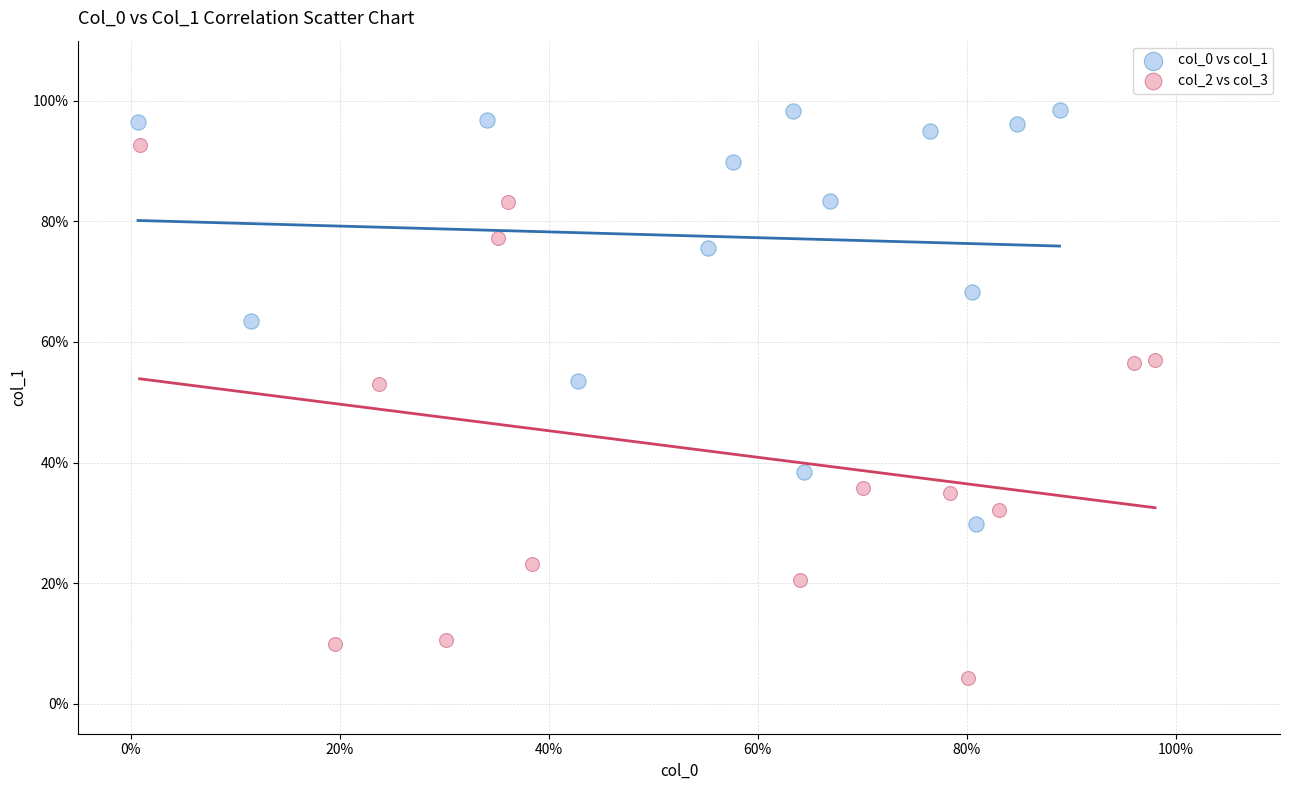

Which series has the widest spread of Y values?

col_2 vs col_3